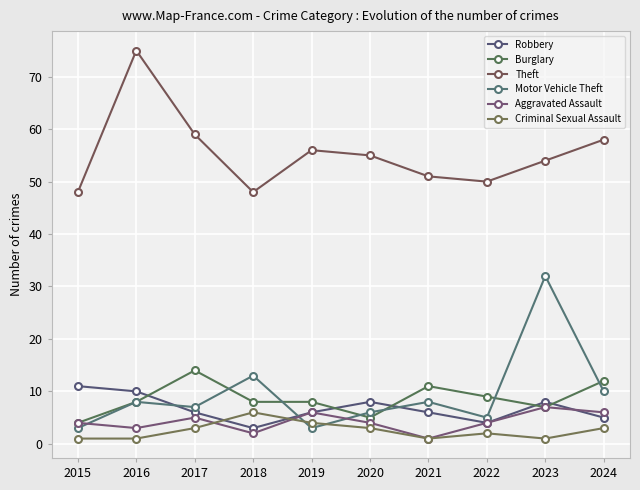

Which series changed the most between 2015 and 2017?

Theft